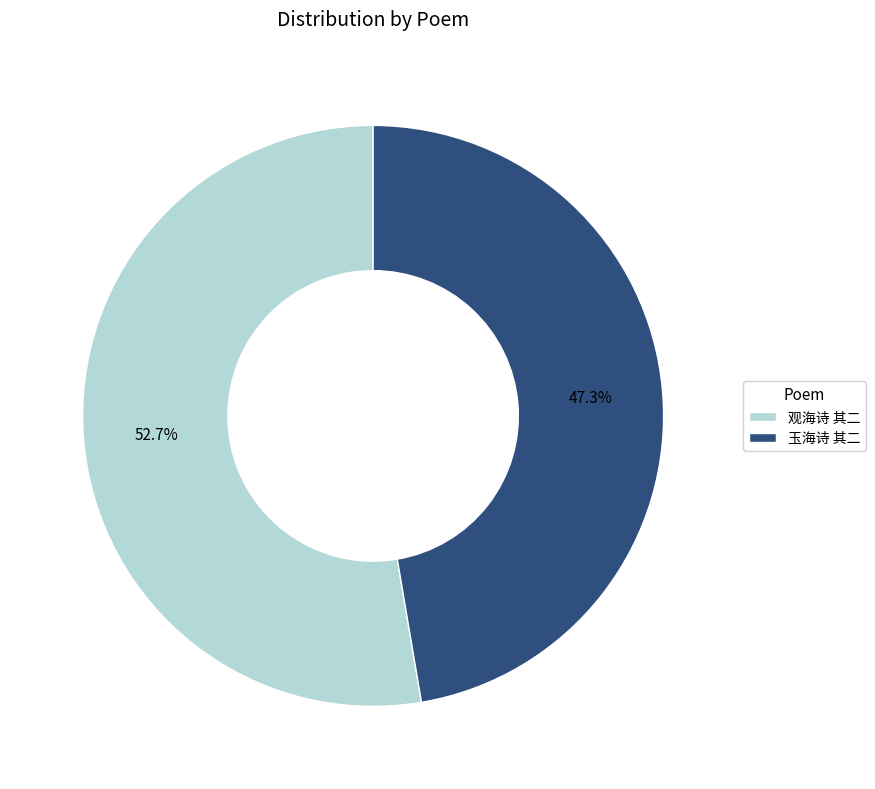

To the nearest percent, what is the difference between the largest and smallest slice percentages?

5%